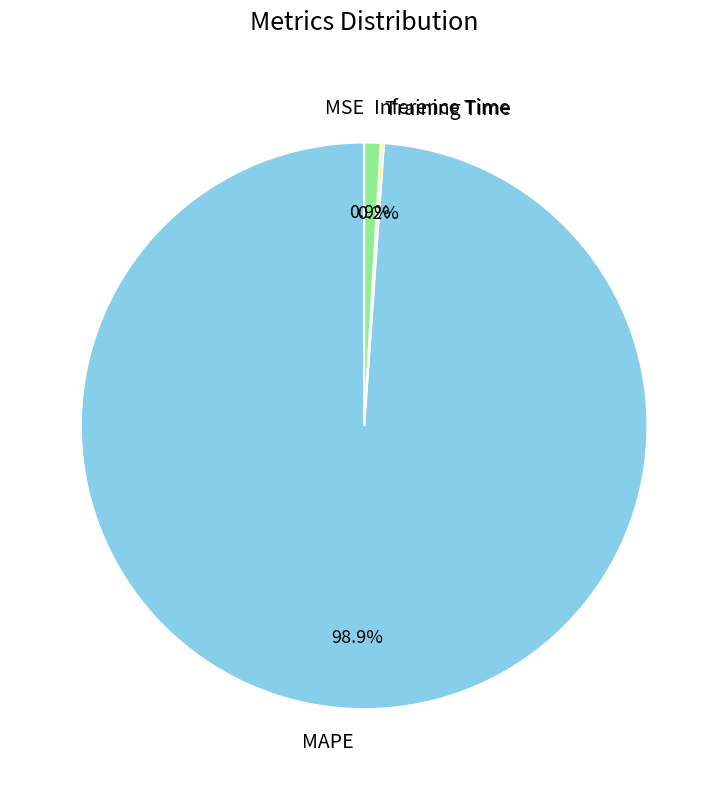

What percentage is NOT represented by Inference Time?

99.1%